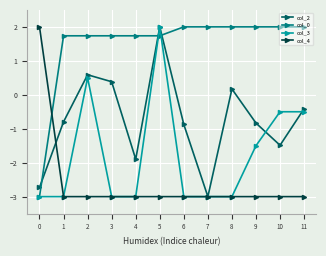

What is the maximum value shown in the chart?

2.0